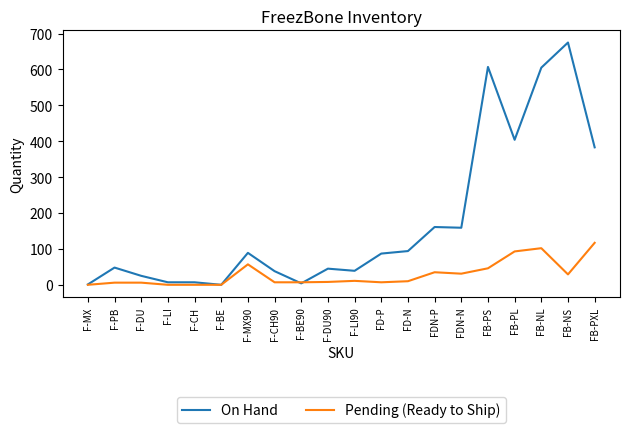

The On Hand series shows 592 at FB-PL. True or false?

False